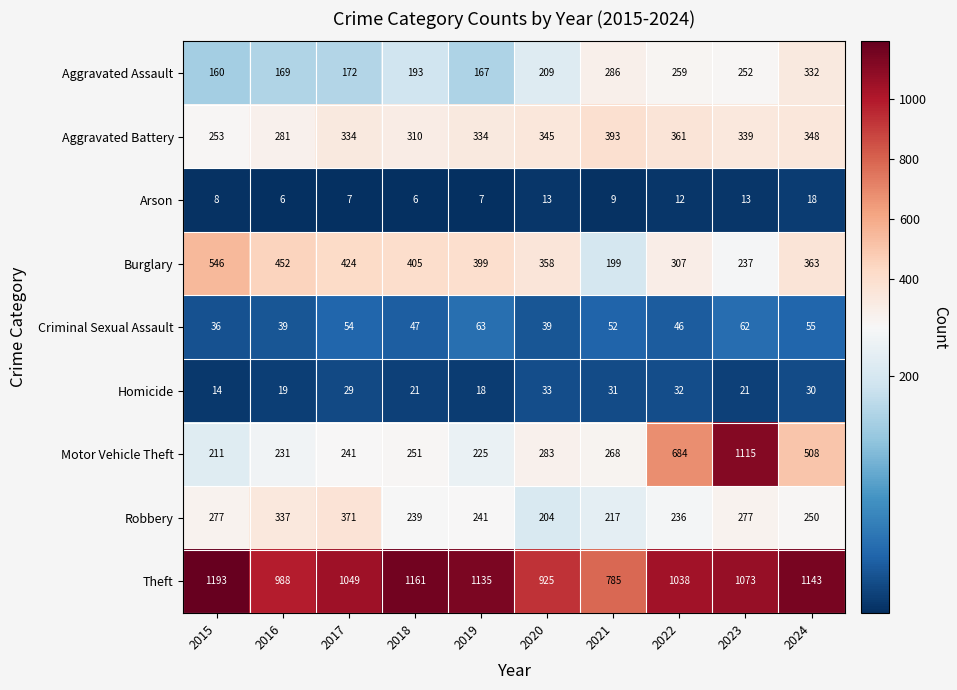

Is it true that Arson equals 2 at 2021?

False